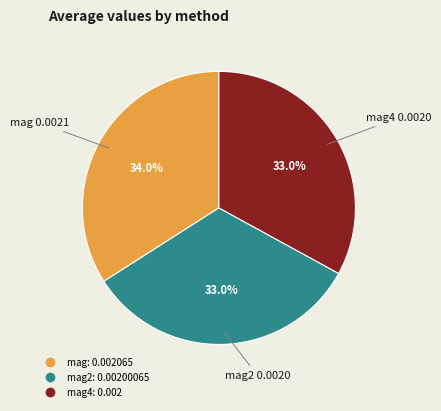

Count the number of slices in the pie.

3